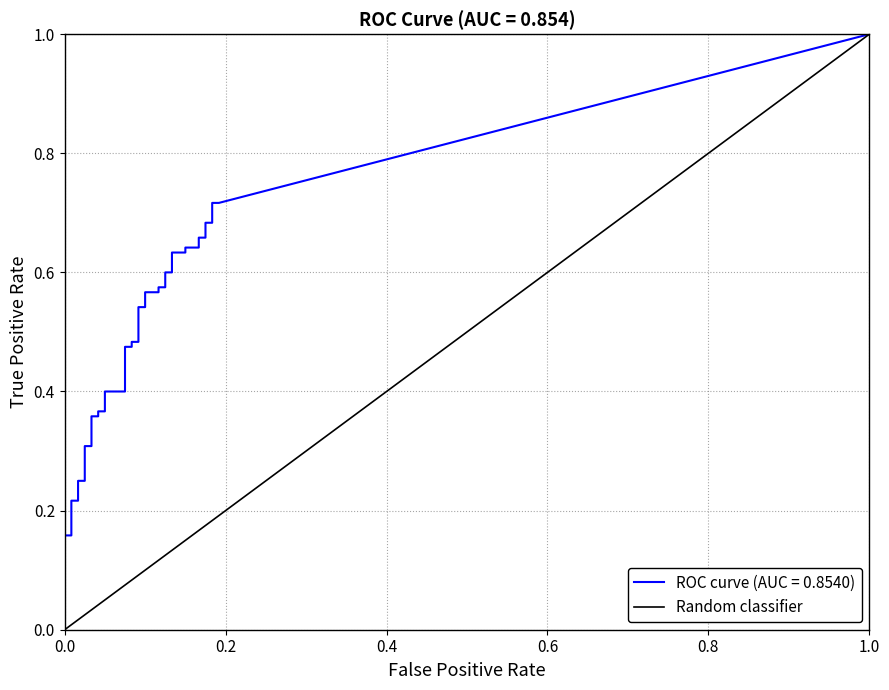

Rank the categories by value from lowest to highest.

0.0, 1.0